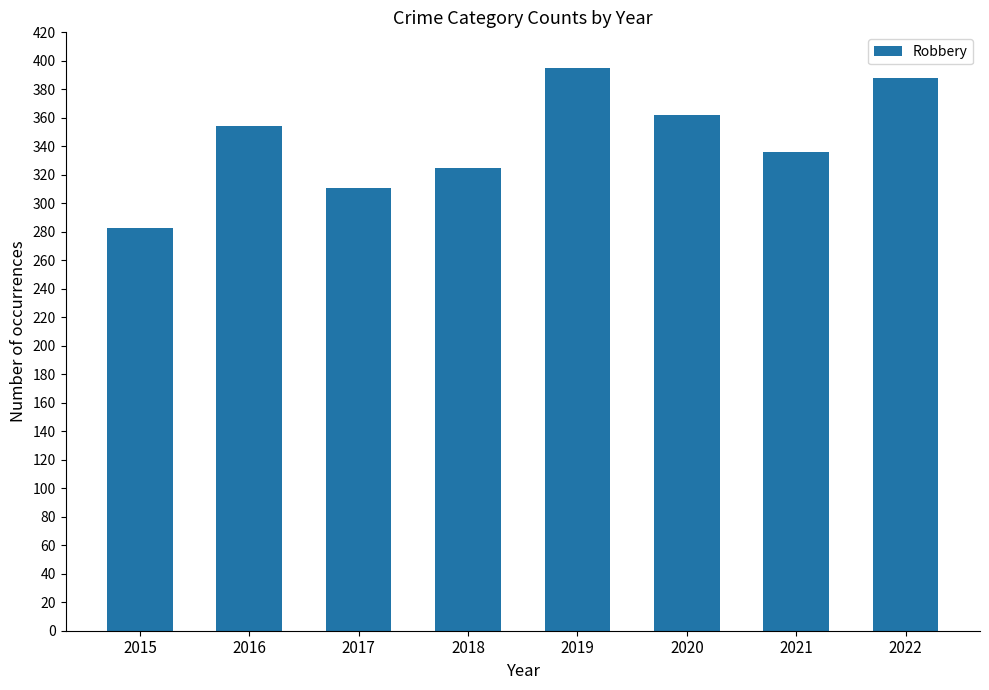

How many values are below 354?

4